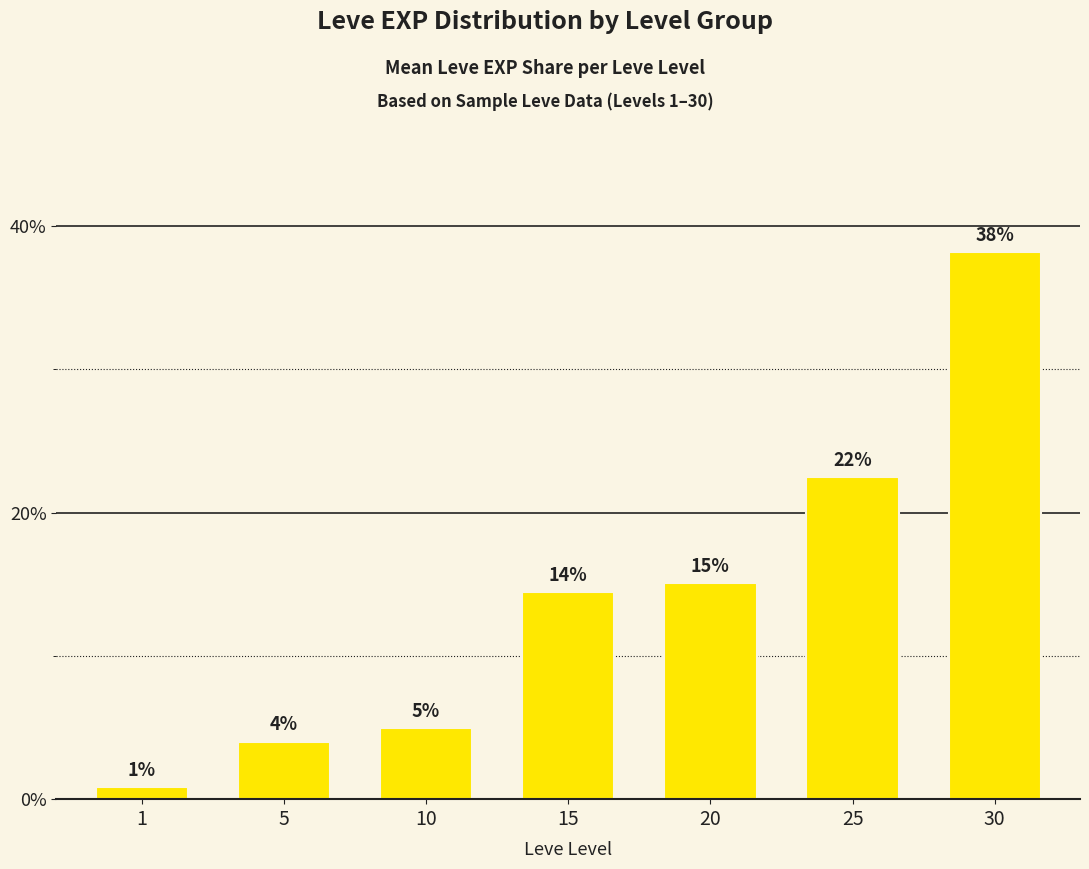

How many bars are there in total?

7